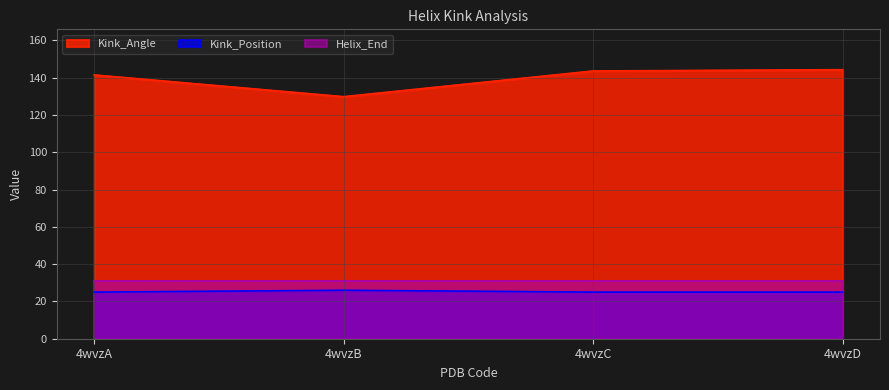

True or false: Helix_End and Kink_Angle cross at least once.

False